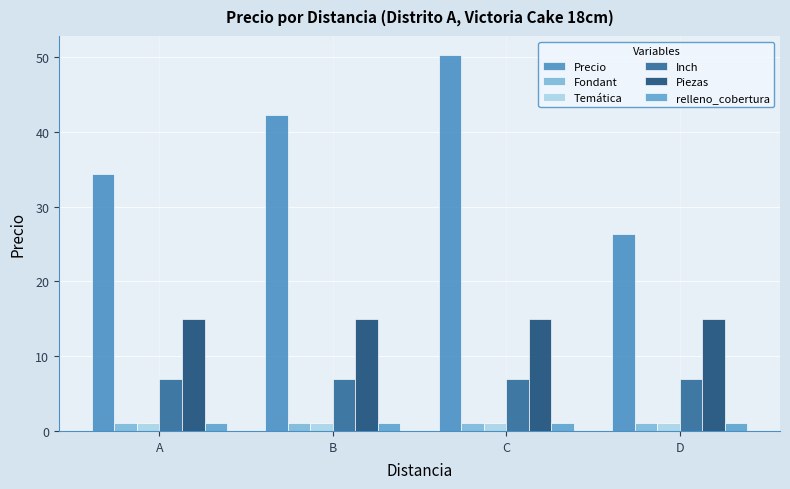

Which series has the largest total across all categories?

Precio